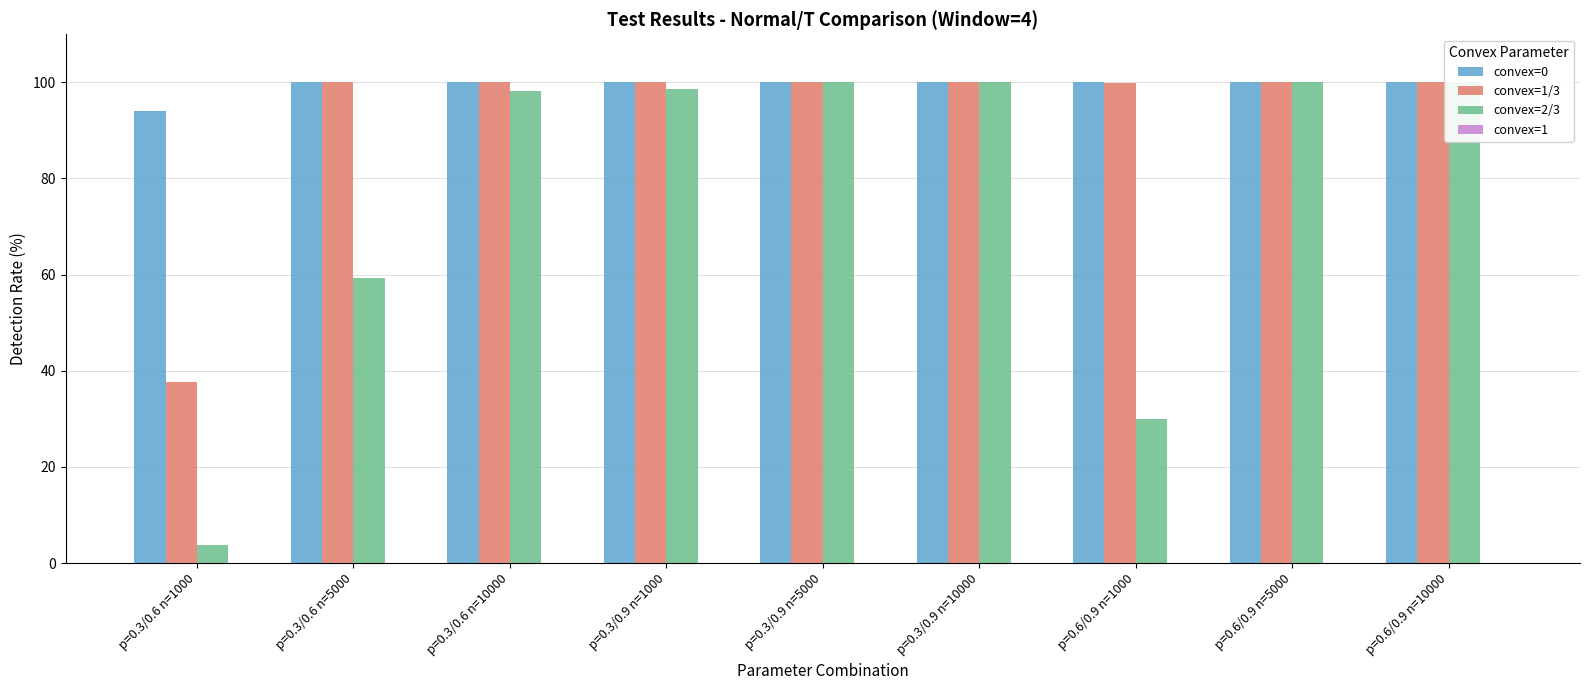

List the labels in order of convex=1/3 value, largest first.

p=0.3/0.6 n=5000, p=0.3/0.6 n=10000, p=0.3/0.9 n=1000, p=0.3/0.9 n=5000, p=0.3/0.9 n=10000, p=0.6/0.9 n=5000, p=0.6/0.9 n=10000, p=0.6/0.9 n=1000, p=0.3/0.6 n=1000